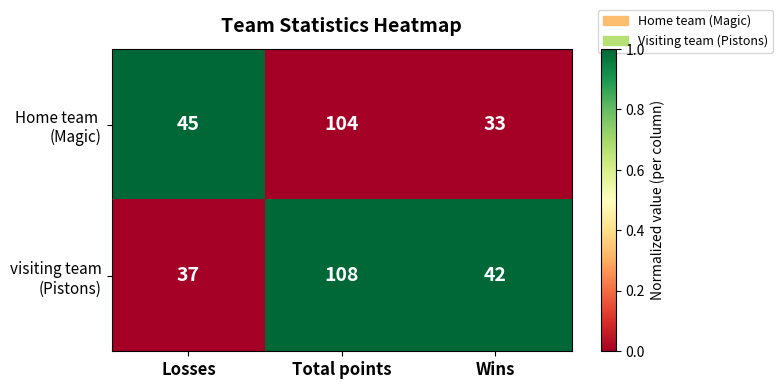

What is the difference between the highest and lowest values at Wins?

9